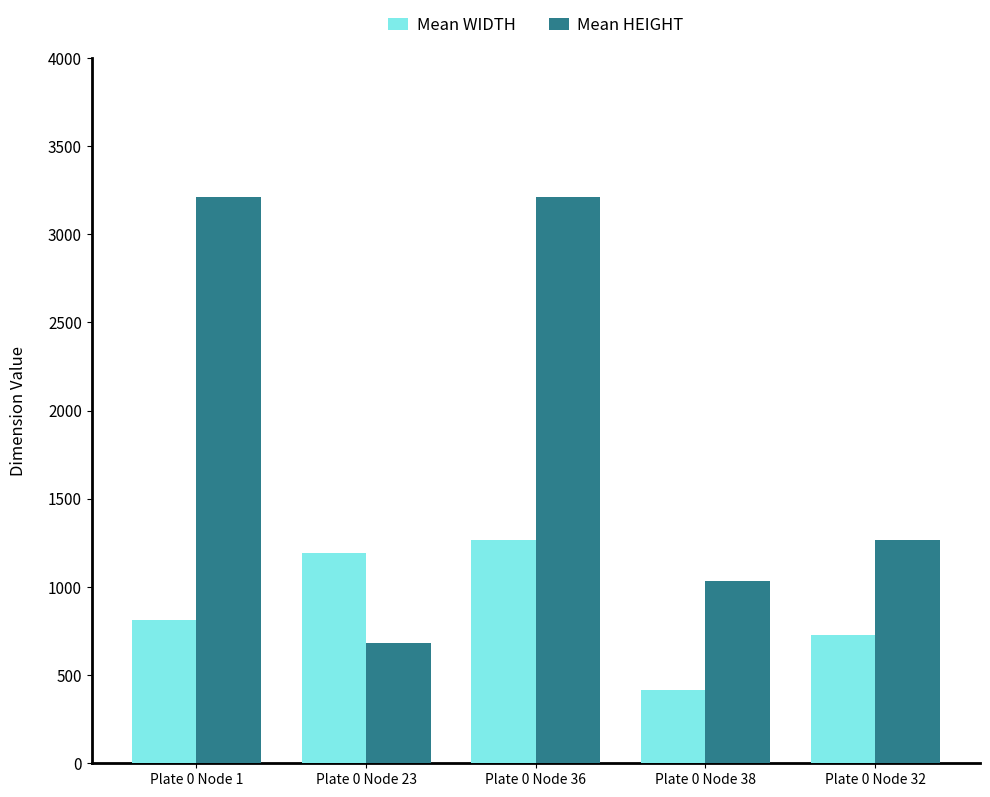

True or false: Mean WIDTH has a value of 413 at Plate 0 Node 38.

True